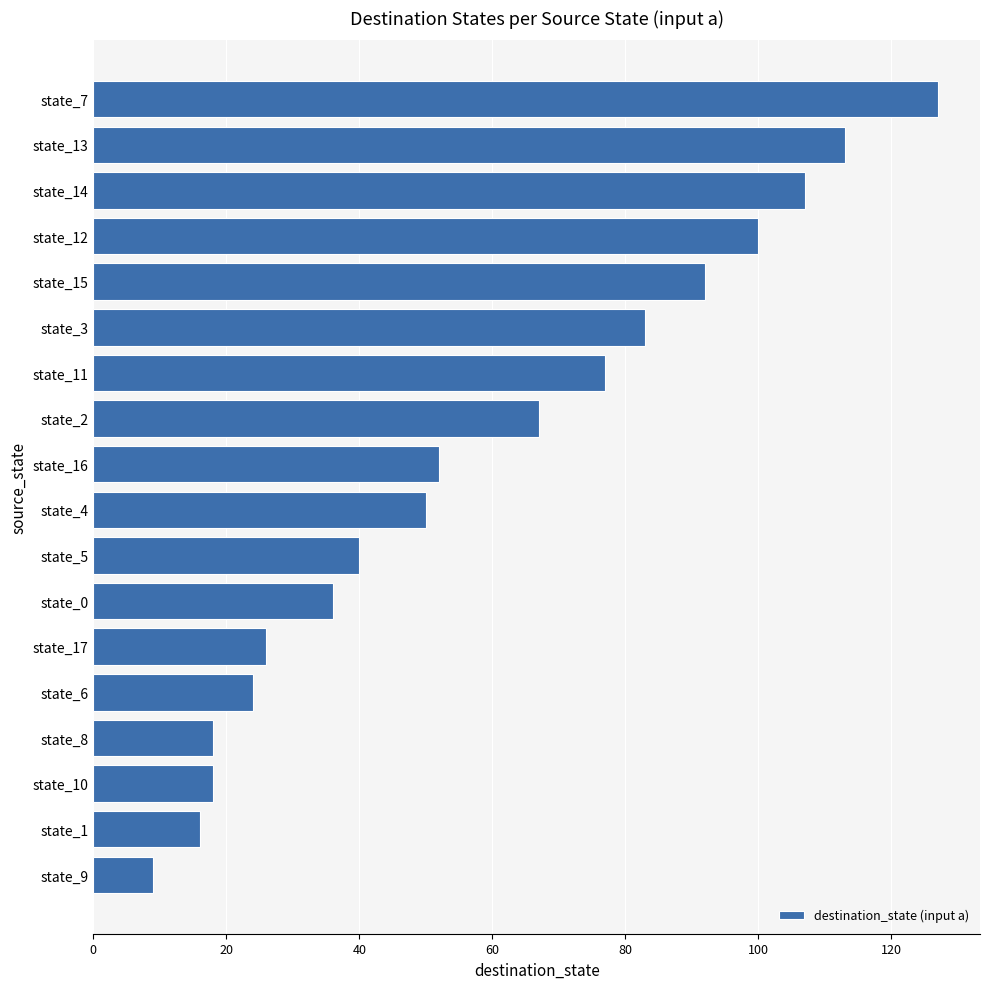

What is the average value?

59